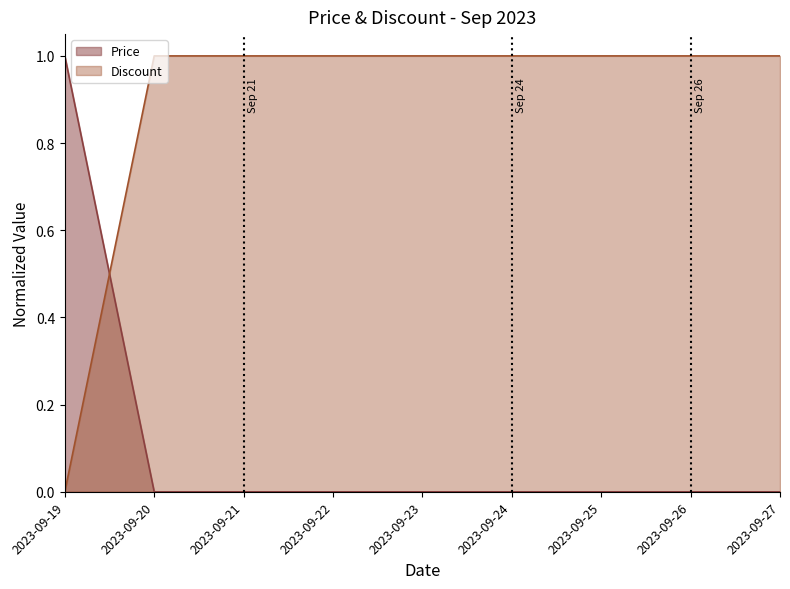

Does the chart display data point markers on the line(s)?

No